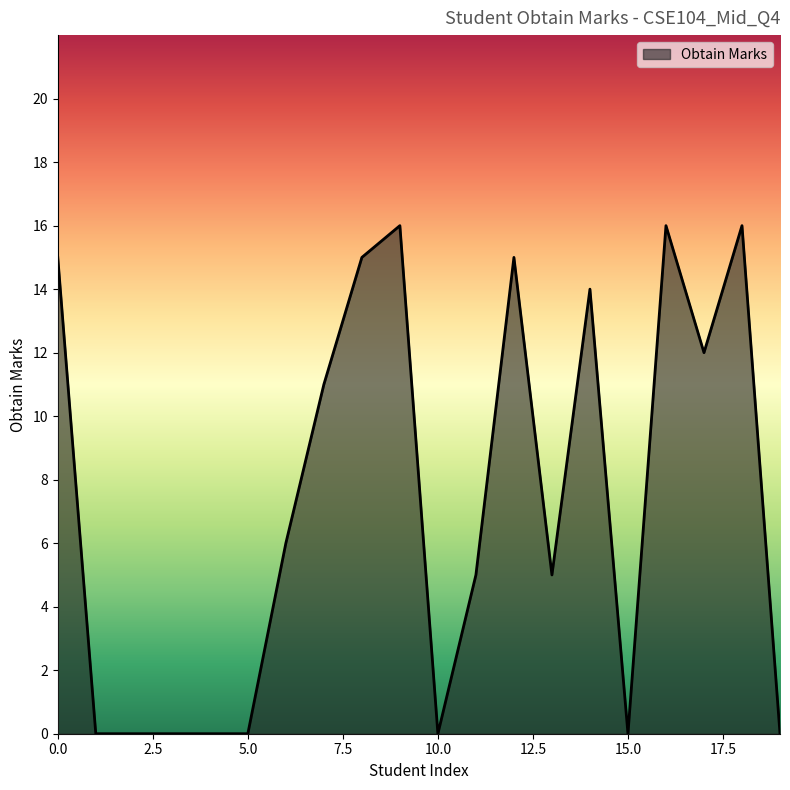

What is the difference between the maximum and minimum values?

16